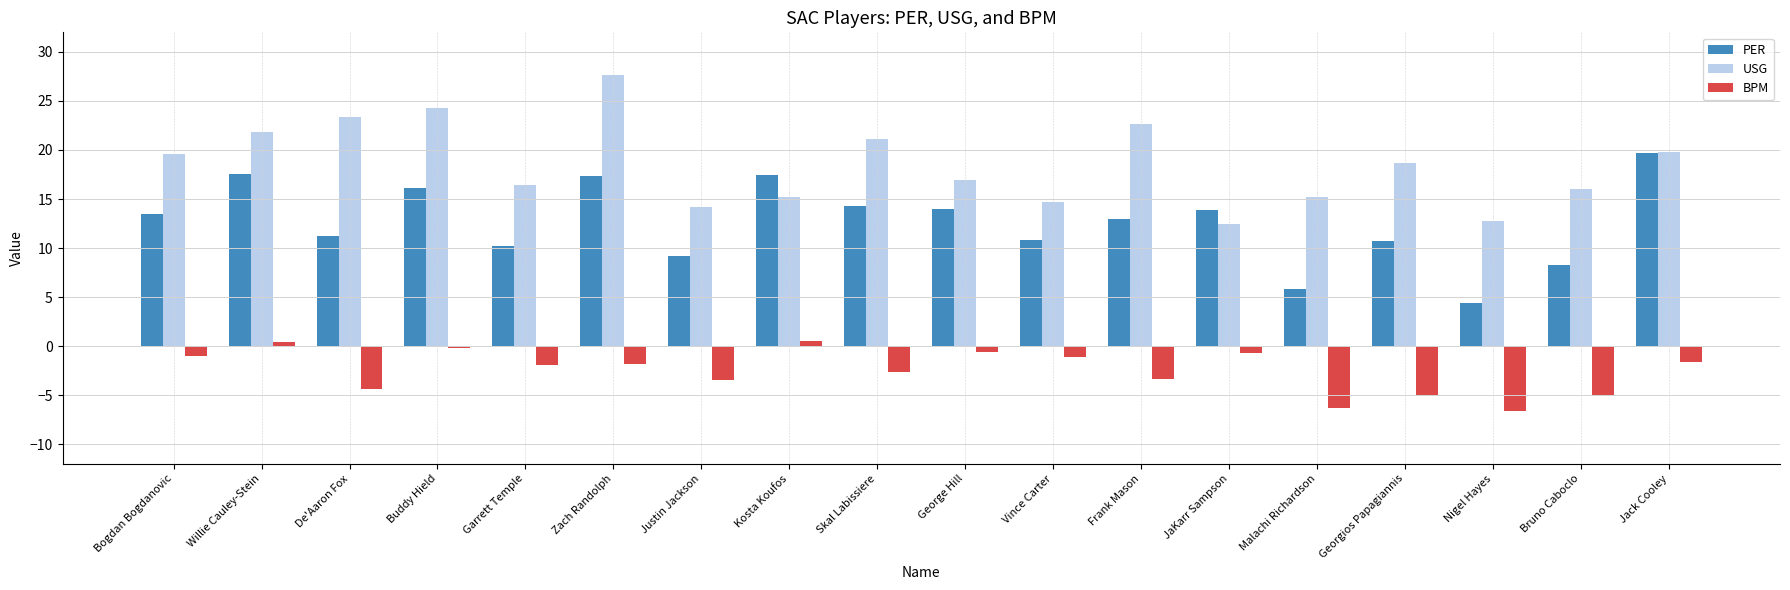

At which category is the sum across all series the highest?

Zach Randolph